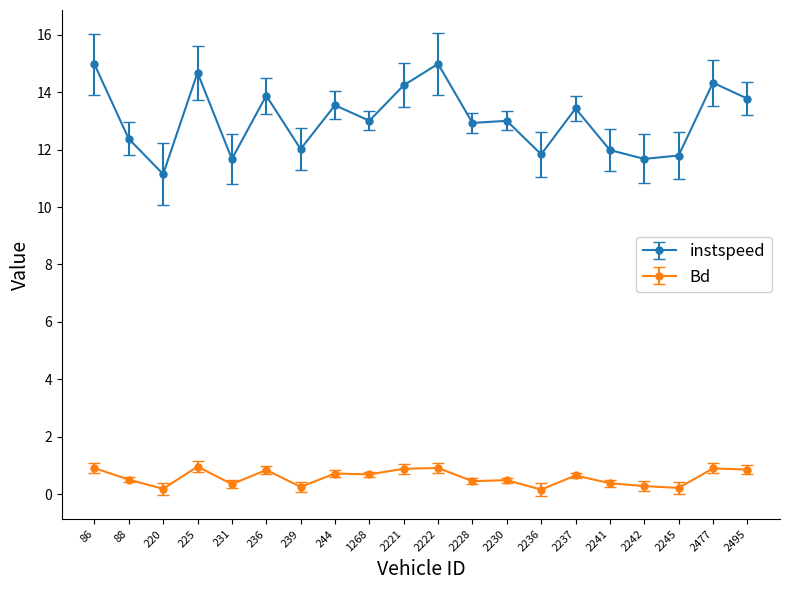

What is the maximum value shown in the chart?

15.0